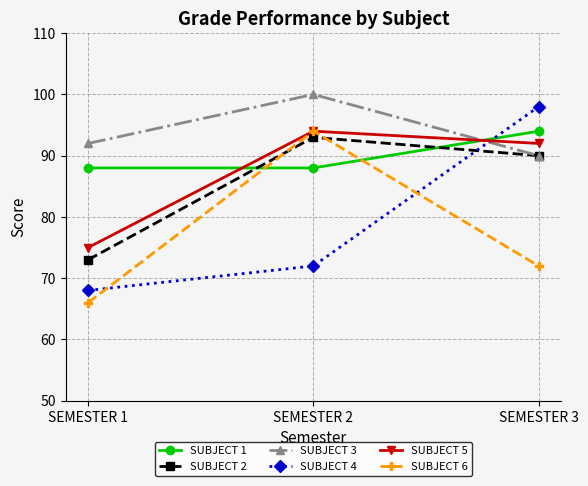

Read the SUBJECT 5 value at SEMESTER 1, to the nearest 5.

75